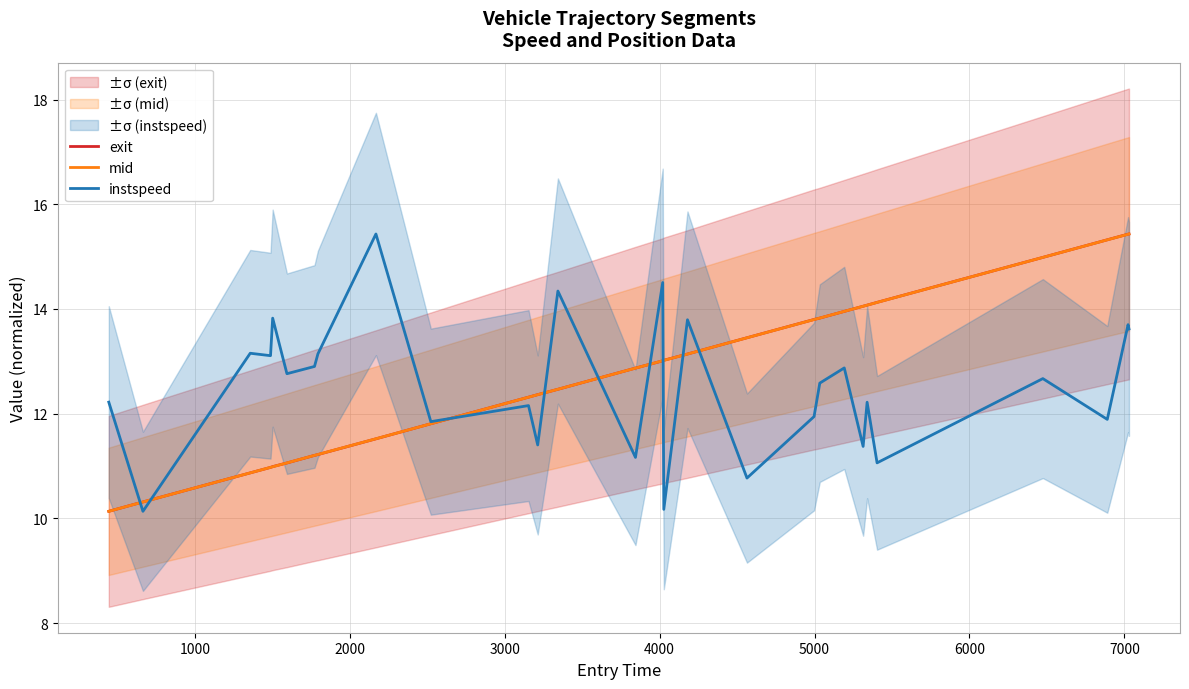

True or false: mid has more than 0 interior local peaks.

False